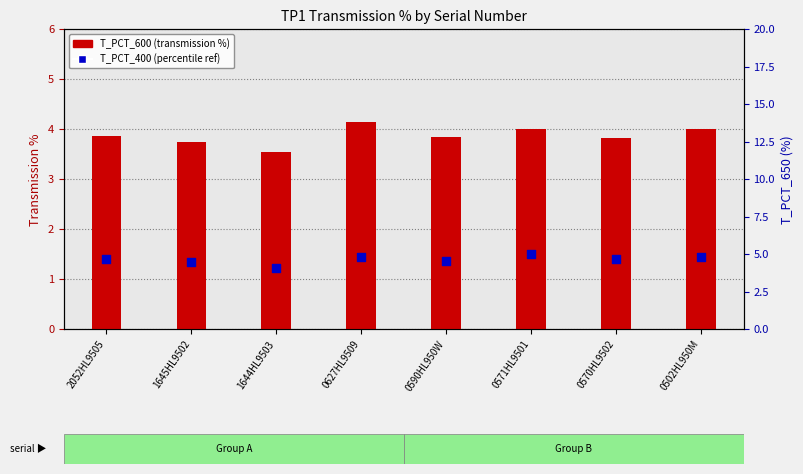

At how many categories does at least one series exceed 3?

8